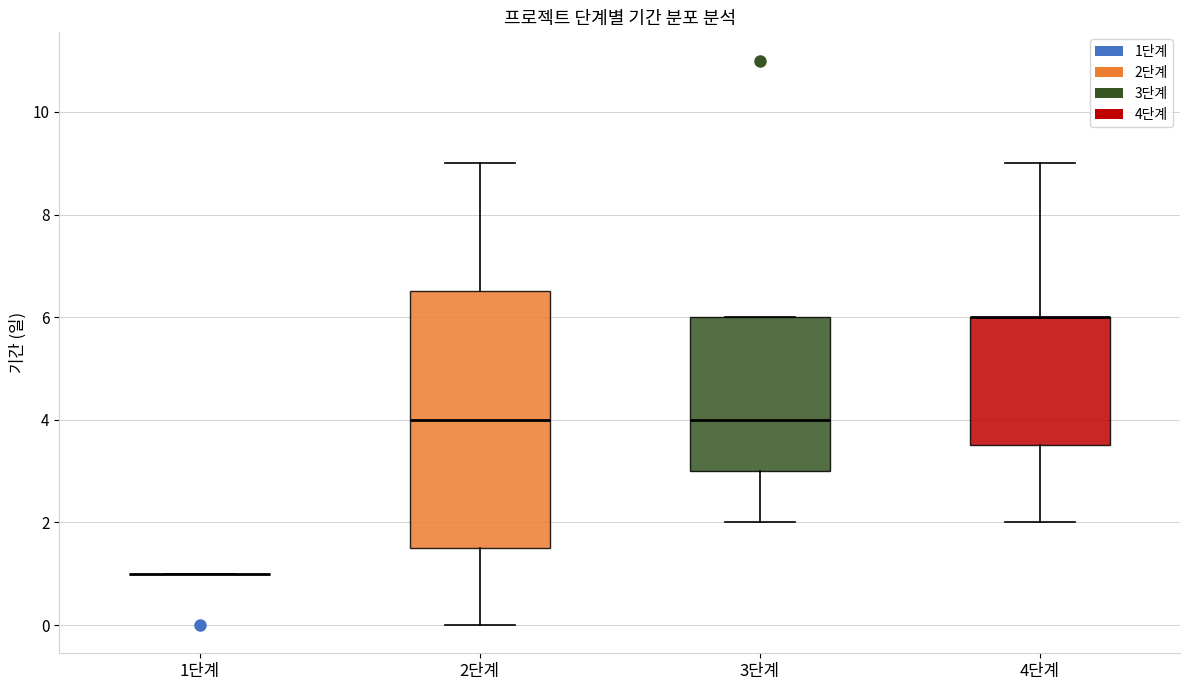

Comparing the boxes themselves (not the whiskers), which one is the tallest?

2단계